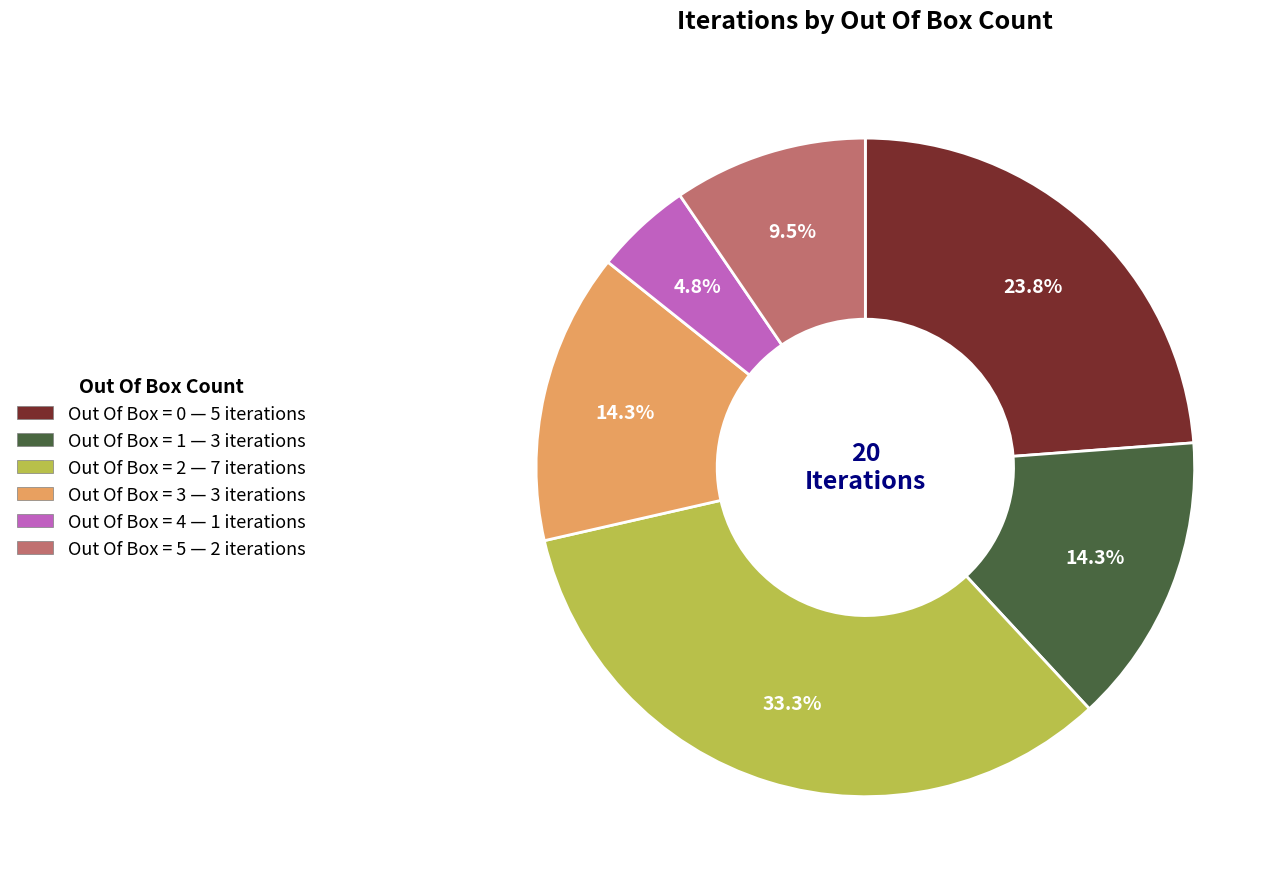

How many segments does this pie chart have?

6